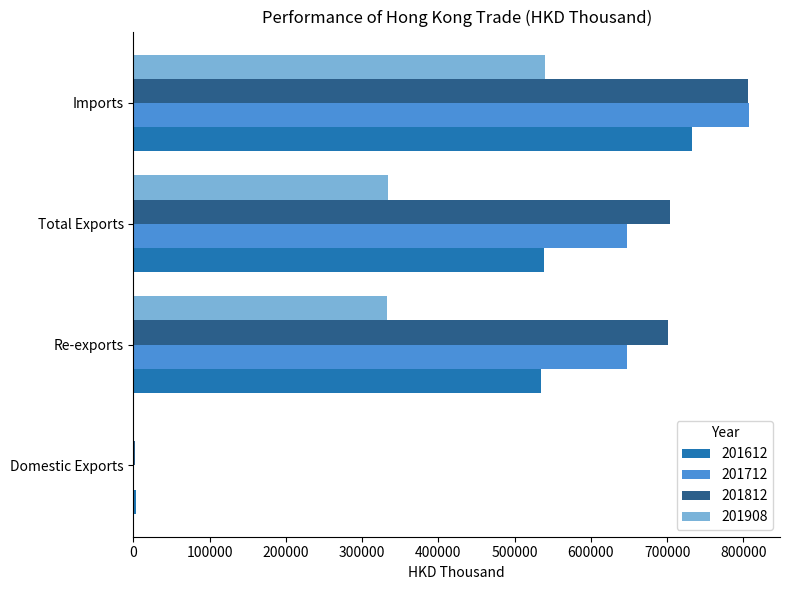

What is the total value across all series at Imports?

2886607.3